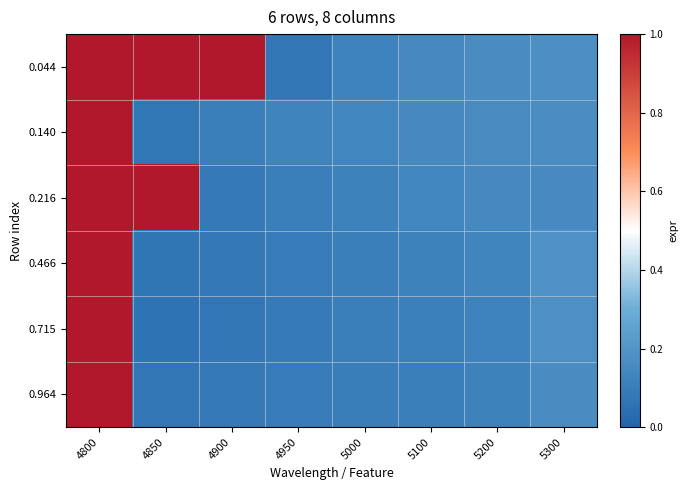

Reading right to left, list all the values displayed in this chart.

0.044: 5300=0.2	5200=0.2	5100=0.1	5000=0.1	4950=0.1	4900=1.0	4850=1.0	4800=1.0
0.140: 5300=0.2	5200=0.2	5100=0.1	5000=0.1	4950=0.1	4900=0.1	4850=0.1	4800=1.0
0.216: 5300=0.2	5200=0.1	5100=0.1	5000=0.1	4950=0.1	4900=0.1	4850=1.0	4800=1.0
0.466: 5300=0.2	5200=0.1	5100=0.1	5000=0.1	4950=0.1	4900=0.1	4850=0.1	4800=1.0
0.715: 5300=0.2	5200=0.1	5100=0.1	5000=0.1	4950=0.1	4900=0.1	4850=0.1	4800=1.0
0.964: 5300=0.2	5200=0.1	5100=0.1	5000=0.1	4950=0.1	4900=0.1	4850=0.1	4800=1.0